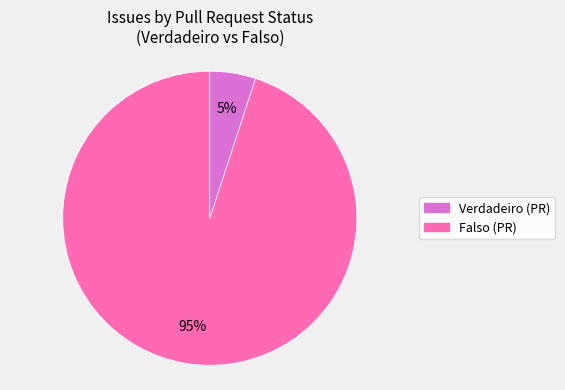

What is the ratio of the value at Falso to the value at Verdadeiro?

0.1